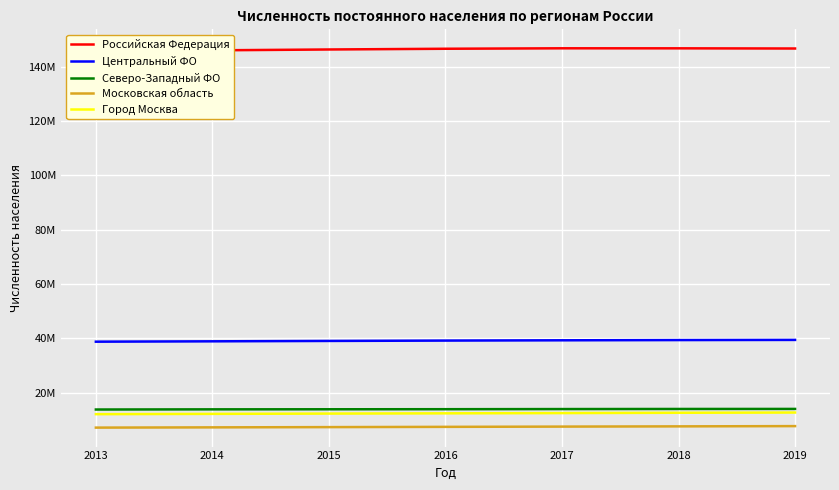

True or false: Московская область and Центральный ФО intersect in this chart.

False